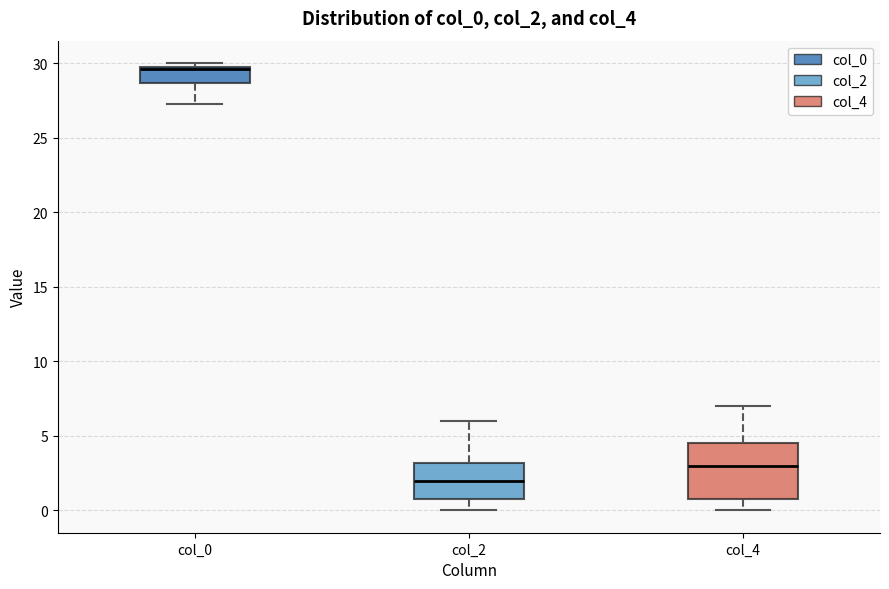

Where is the lower edge of the box for col_0 on the y-axis? The values are not printed on the chart, so give them approximately, as read against the axis.

28.5